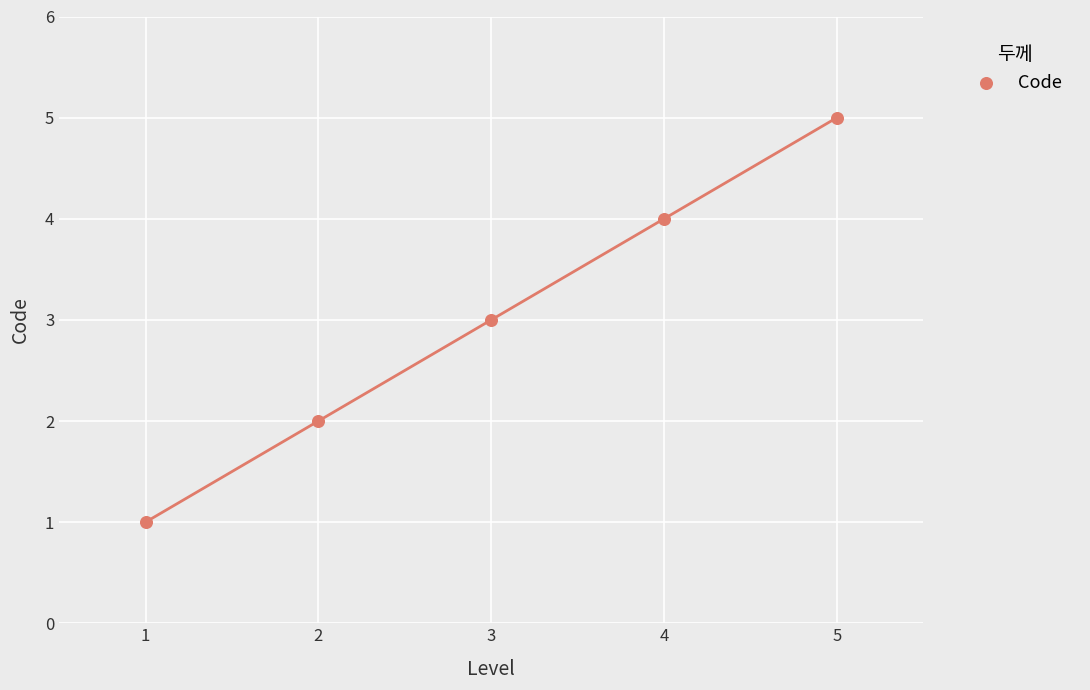

What is the average Y value?

3